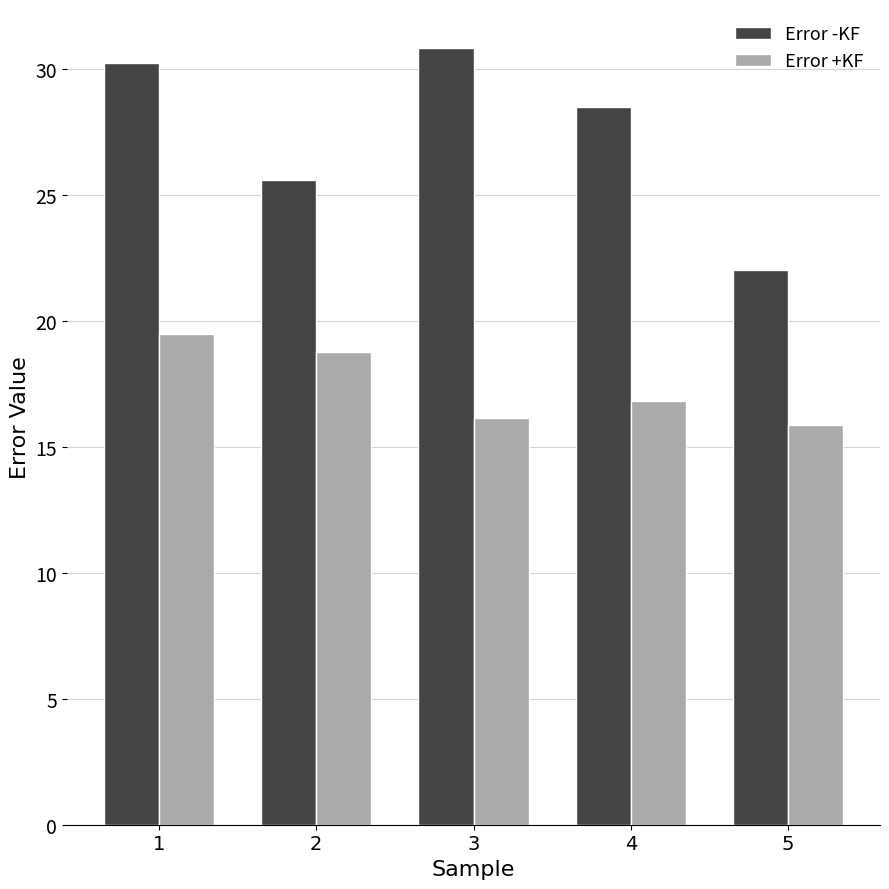

True or false: Error -KF has a value of 28.5 at 4.

True